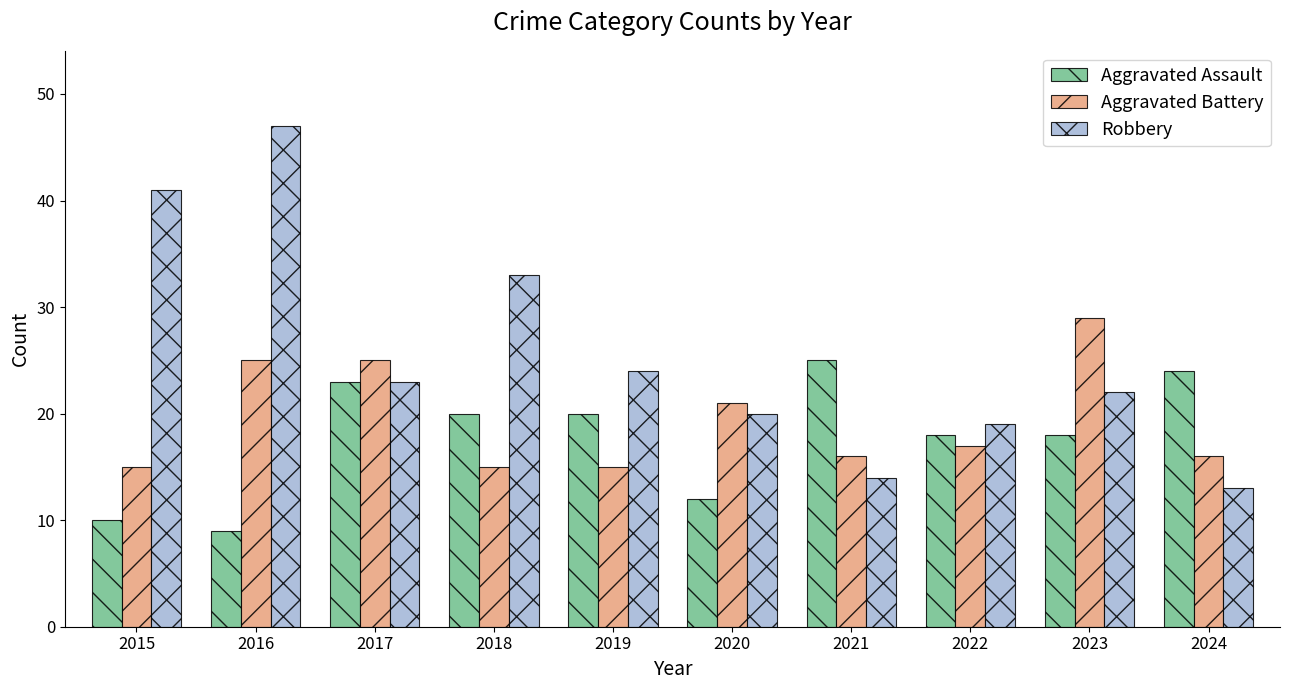

How many bars are there in total?

30